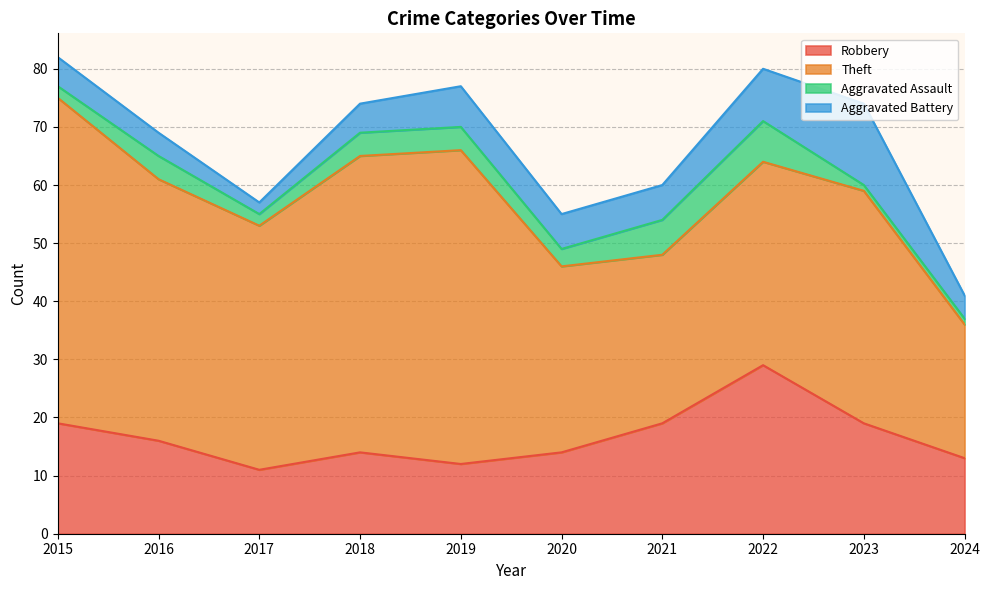

What is the value of the Aggravated Assault point at the 8th from the left?

7